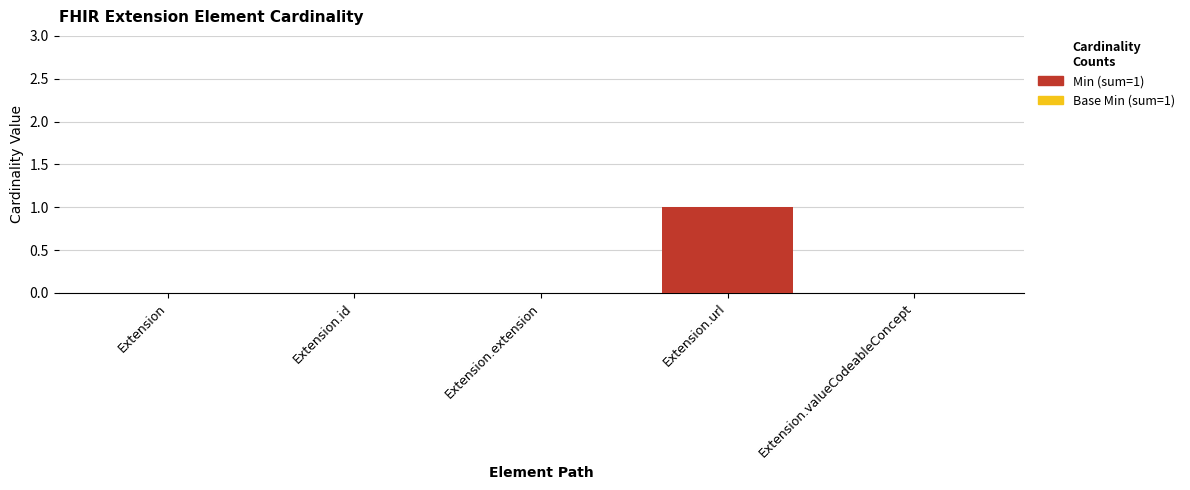

Count the number of categories in the chart.

5